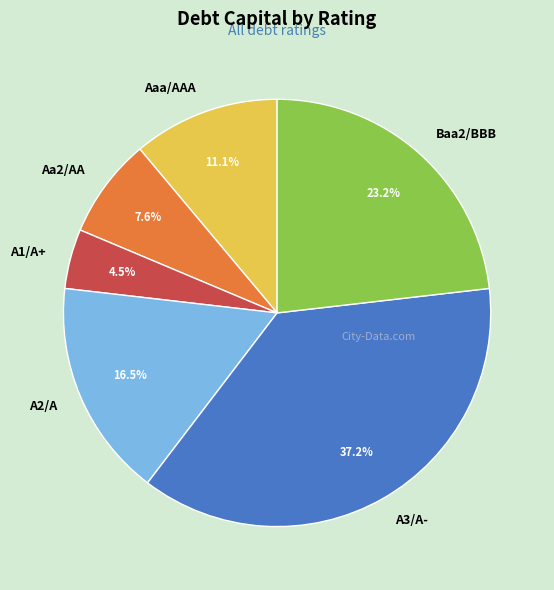

Between Baa2/BBB and A2/A, which is larger?

Baa2/BBB